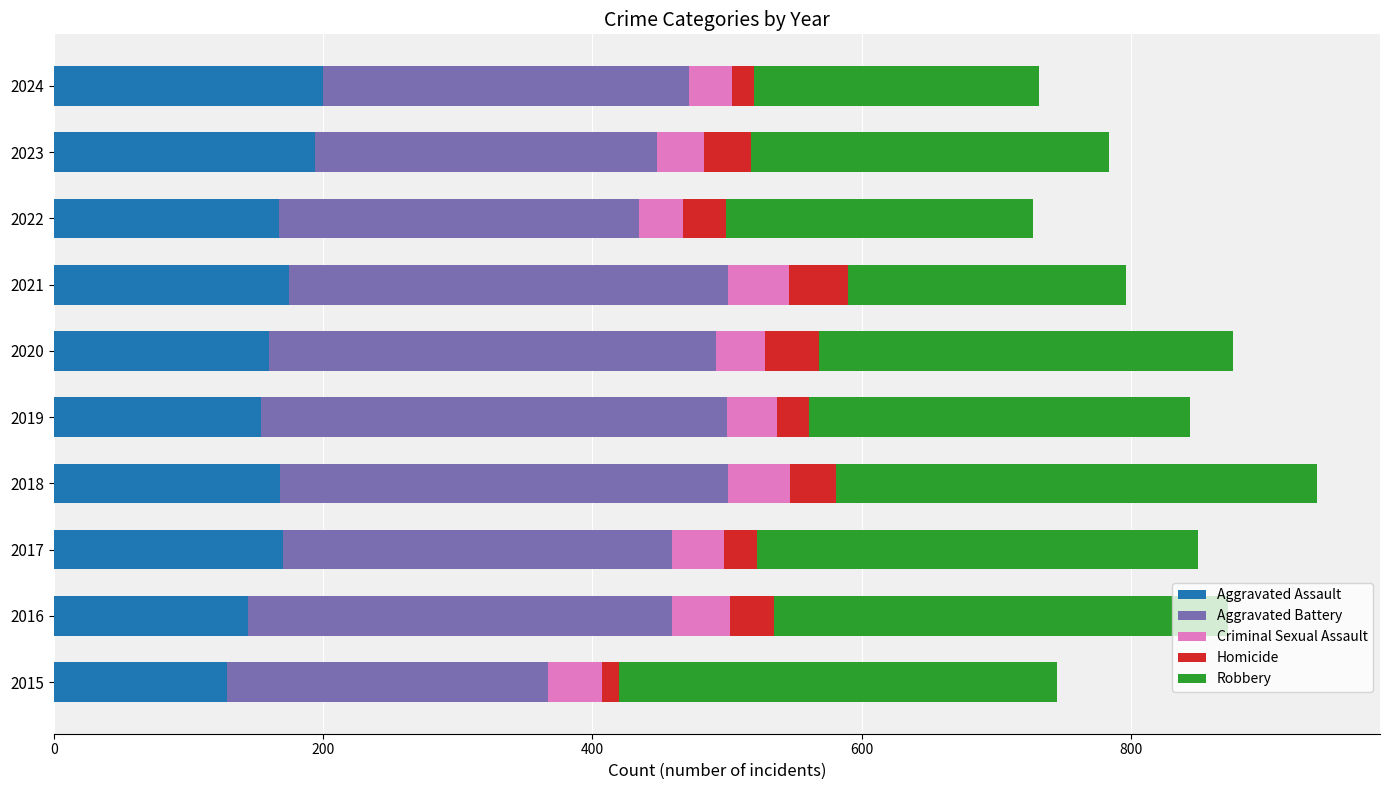

What is the sum of the Aggravated Assault values at 2020 and 2018?

328